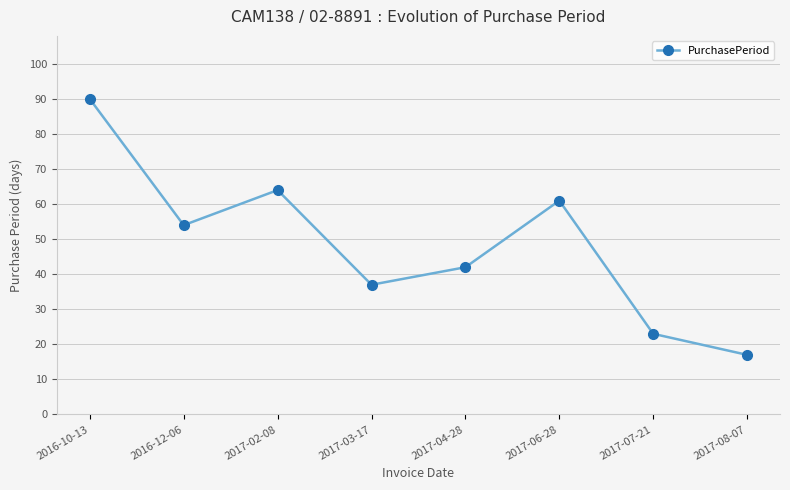

What is the label of the 8th point from the right?

2016-10-13